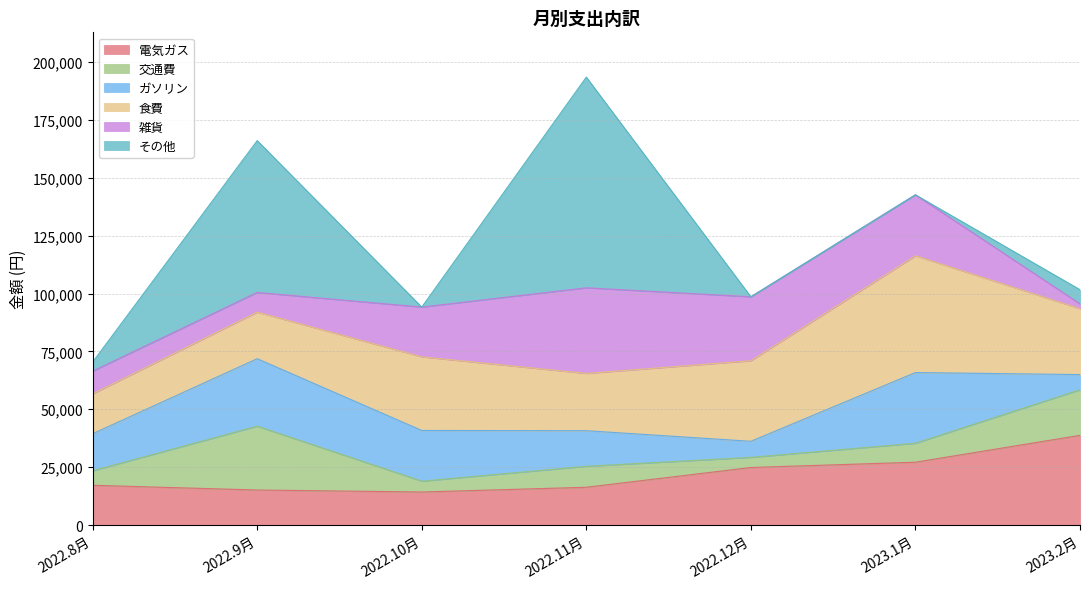

The value of ガソリン at 2022.9月 is 29144. True or false?

True